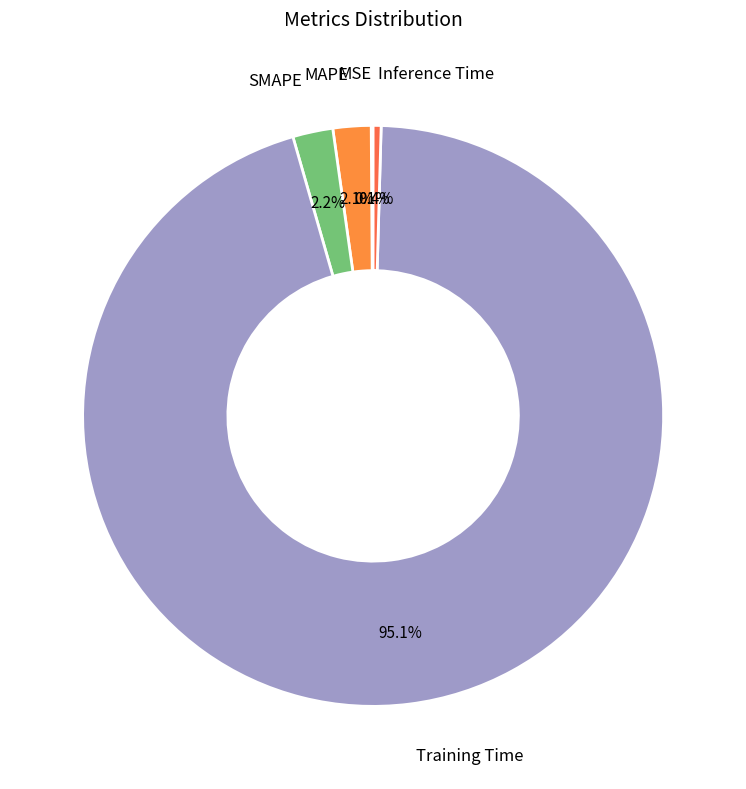

Which category accounts for the majority?

Training Time